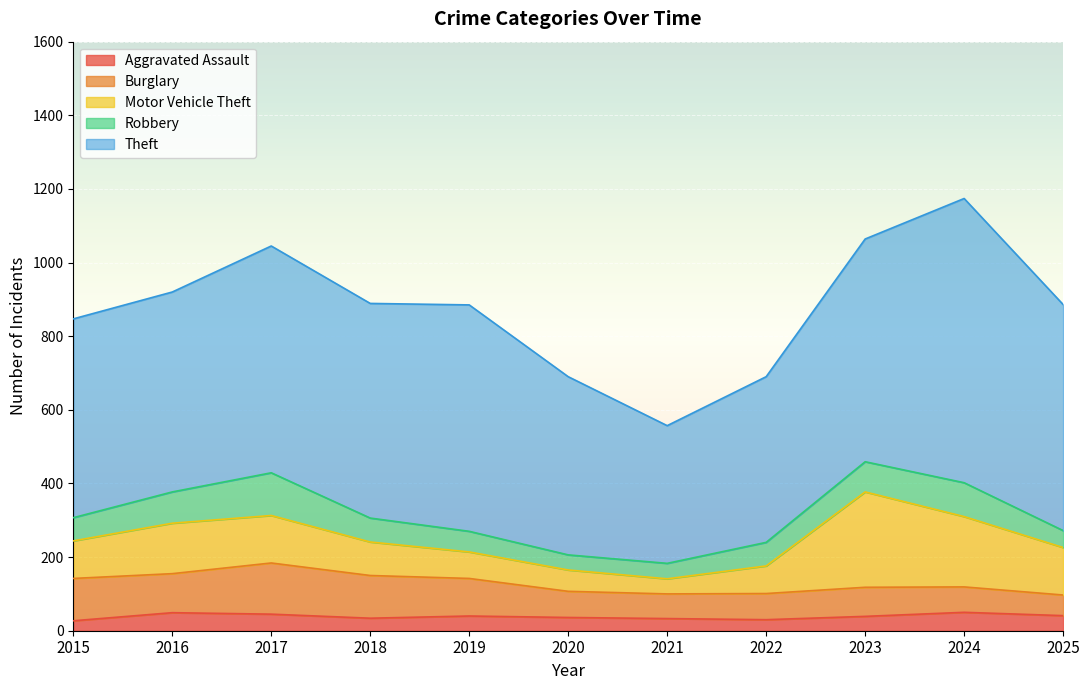

Reading right to left, what are all the values shown in this chart?

Aggravated Assault: 41	50	39	30	33	36	40	34	45	49	27
Burglary: 56	69	79	71	67	71	102	116	139	106	115
Motor Vehicle Theft: 129	191	259	75	41	58	72	91	129	137	102
Robbery: 46	92	82	64	42	41	56	65	116	85	63
Theft: 614	772	605	450	374	484	615	583	616	543	540